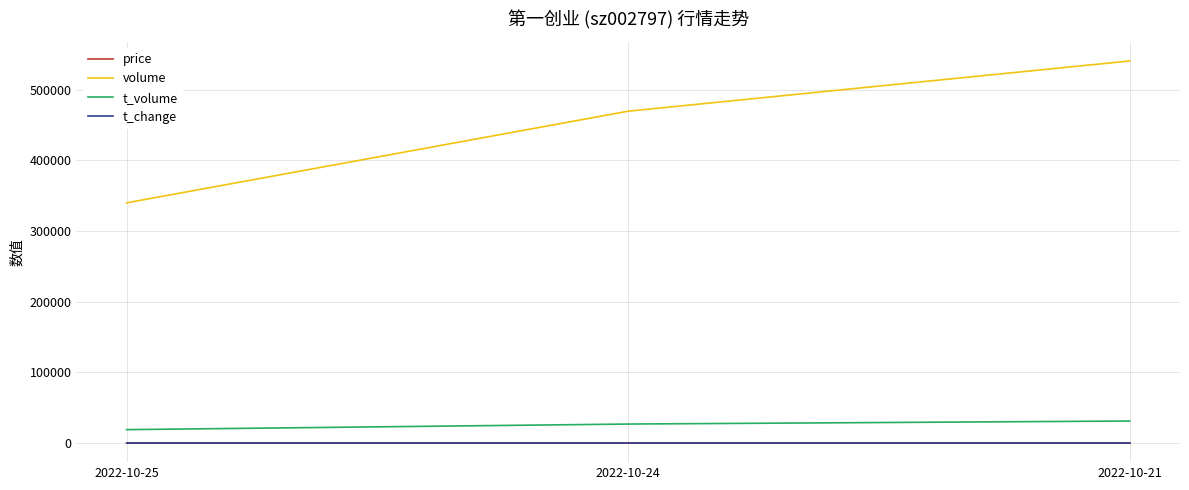

Which series has the largest total across all categories?

volume